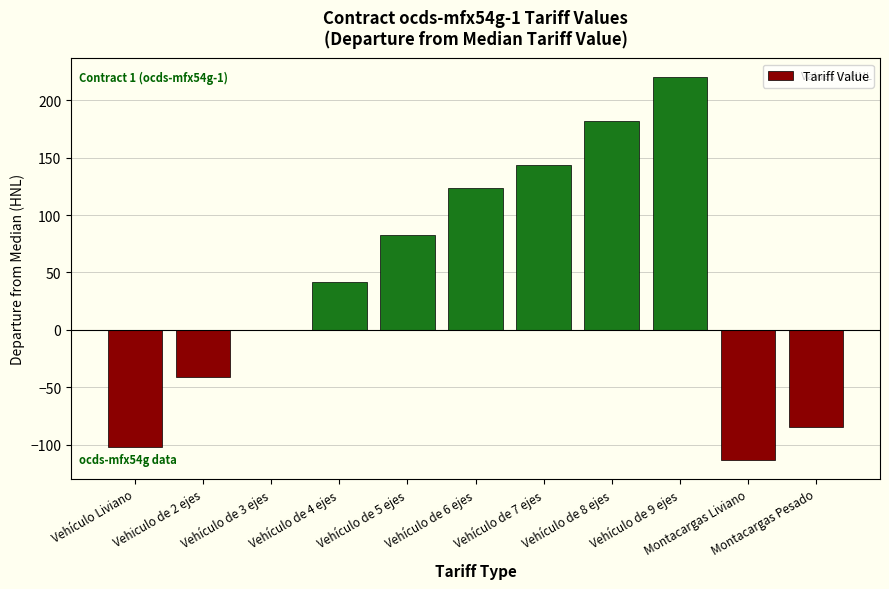

Between Vehículo de 6 ejes and Vehículo Liviano, which is larger?

Vehículo de 6 ejes